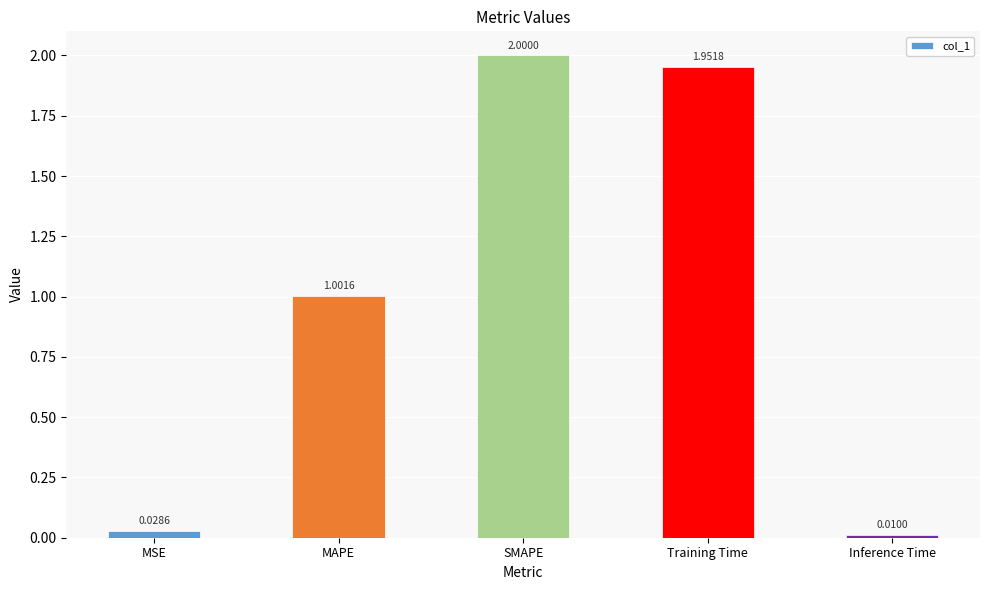

What is the sum of all values?

5.0